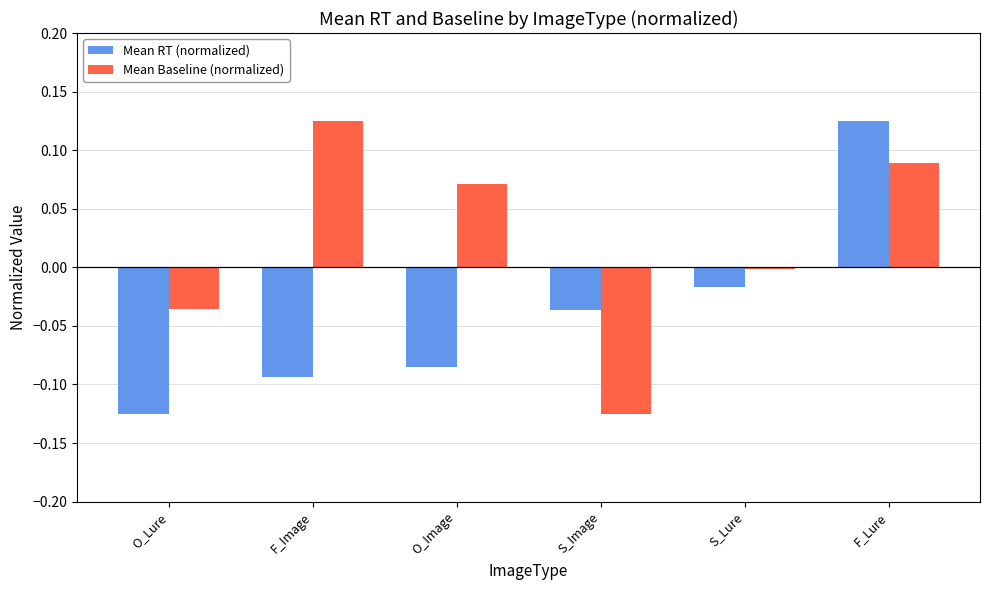

Between O_Lure and O_Image, which series saw the biggest shift?

Mean Baseline (normalized)